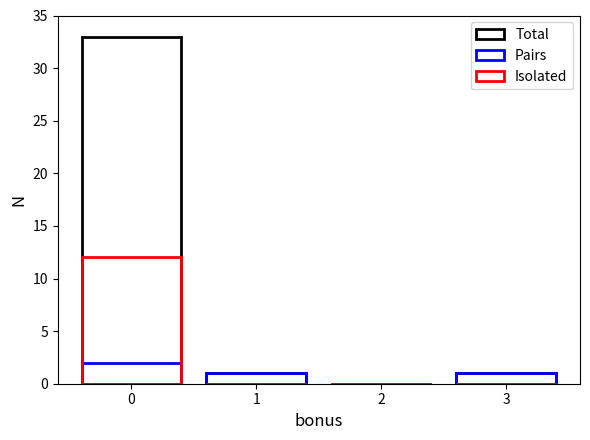

What is the sum of all Total values?

35